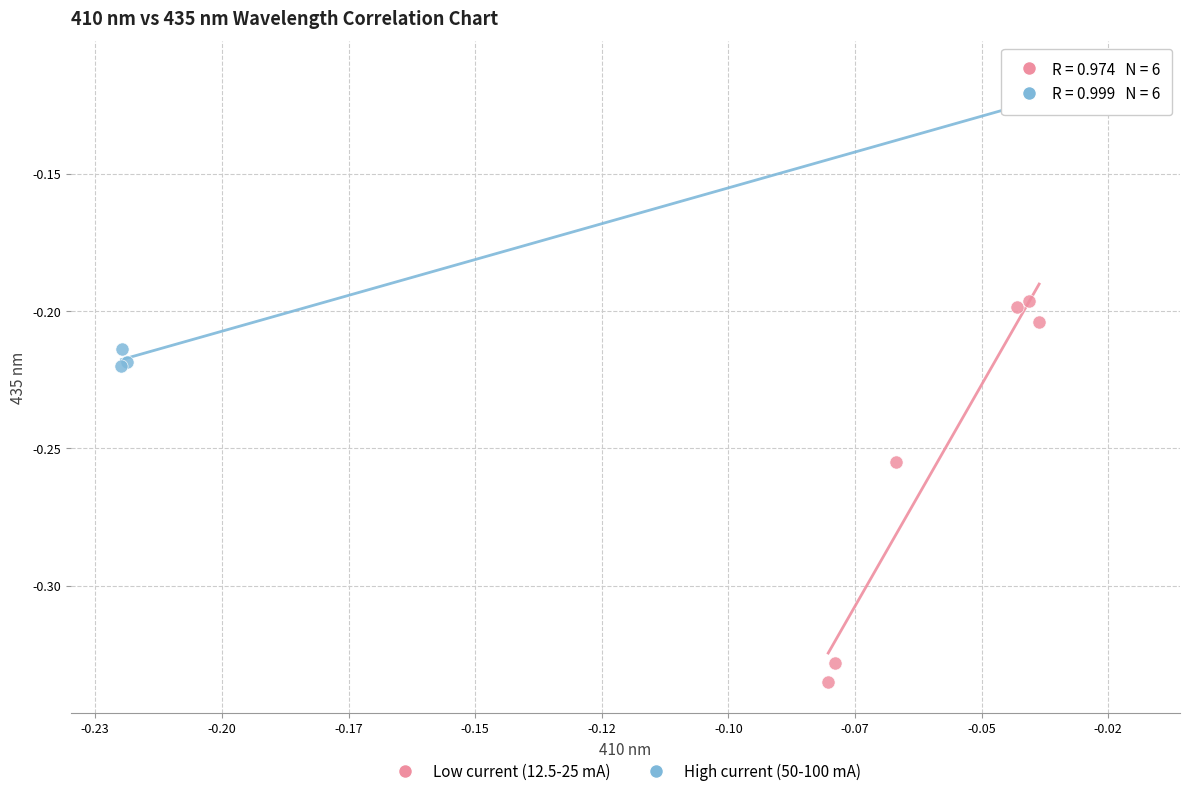

Which series reaches the maximum Y coordinate?

High current (50-100 mA)